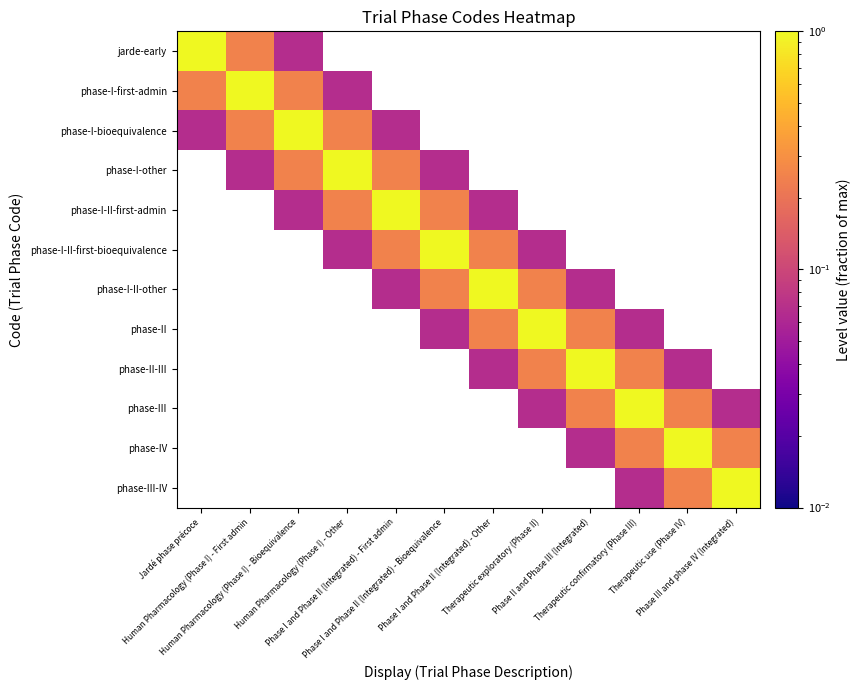

How many data points does each series have?

12